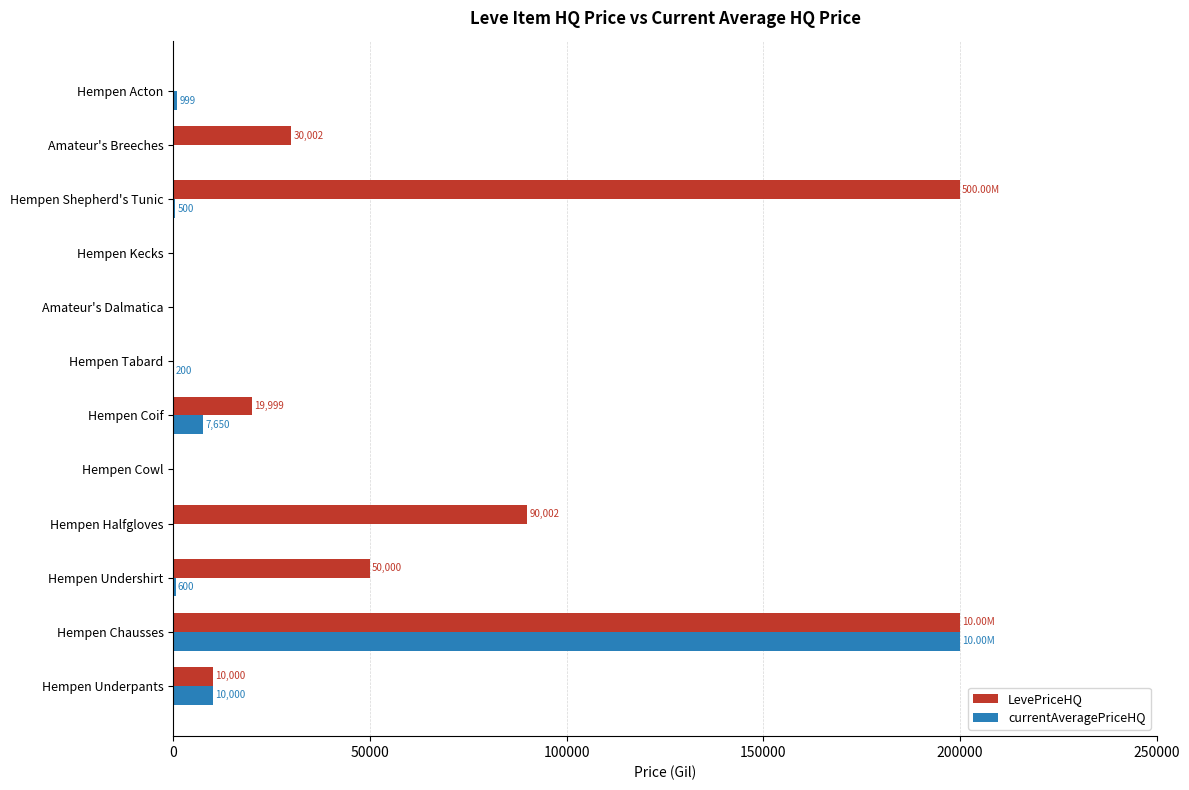

Which series has the largest total across all categories?

LevePriceHQ